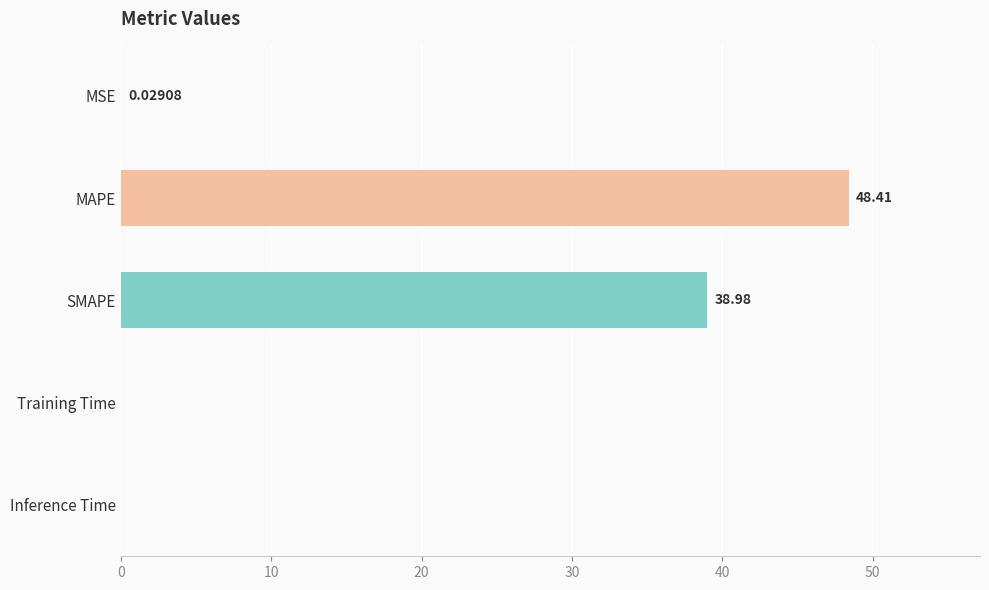

What is the sum of all values?

87.4